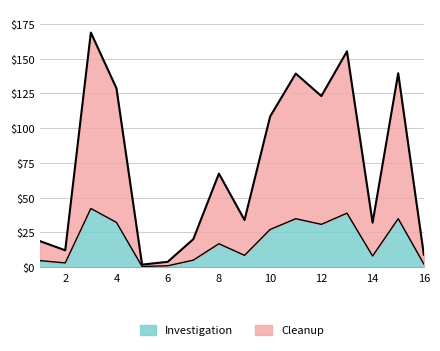

Is it true that the value at 7 is 20.1?

True